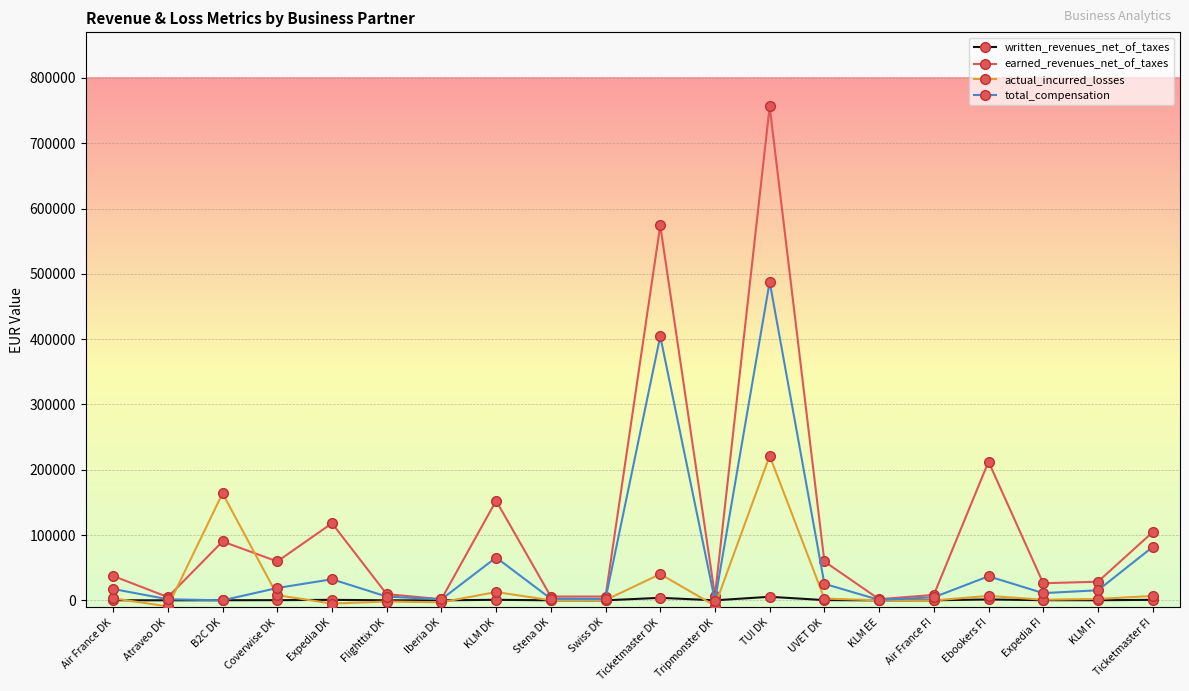

What is the minimum value for actual_incurred_losses?

-9360.0